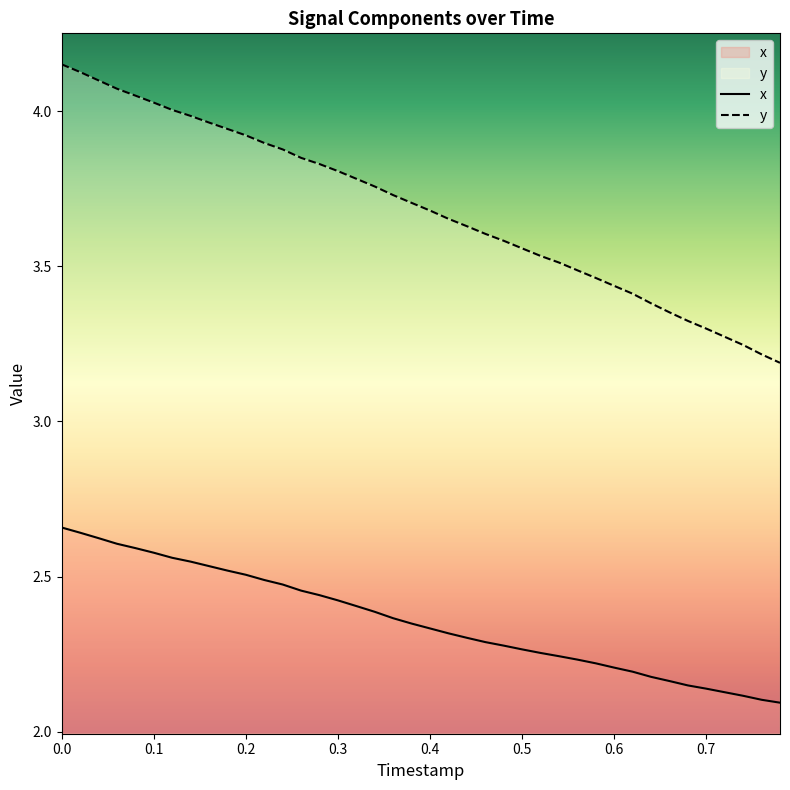

What is the value of the y point at the 30th from the left?

3.5